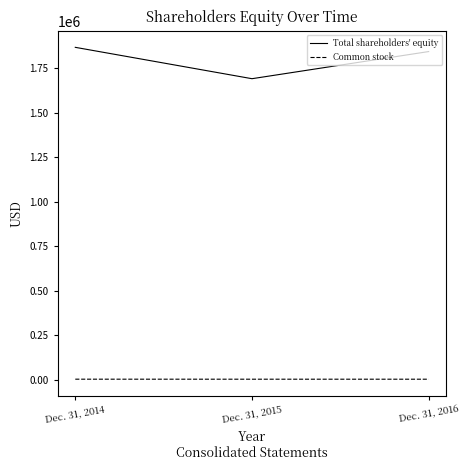

Which series has the largest range (max minus min)?

Total shareholders' equity